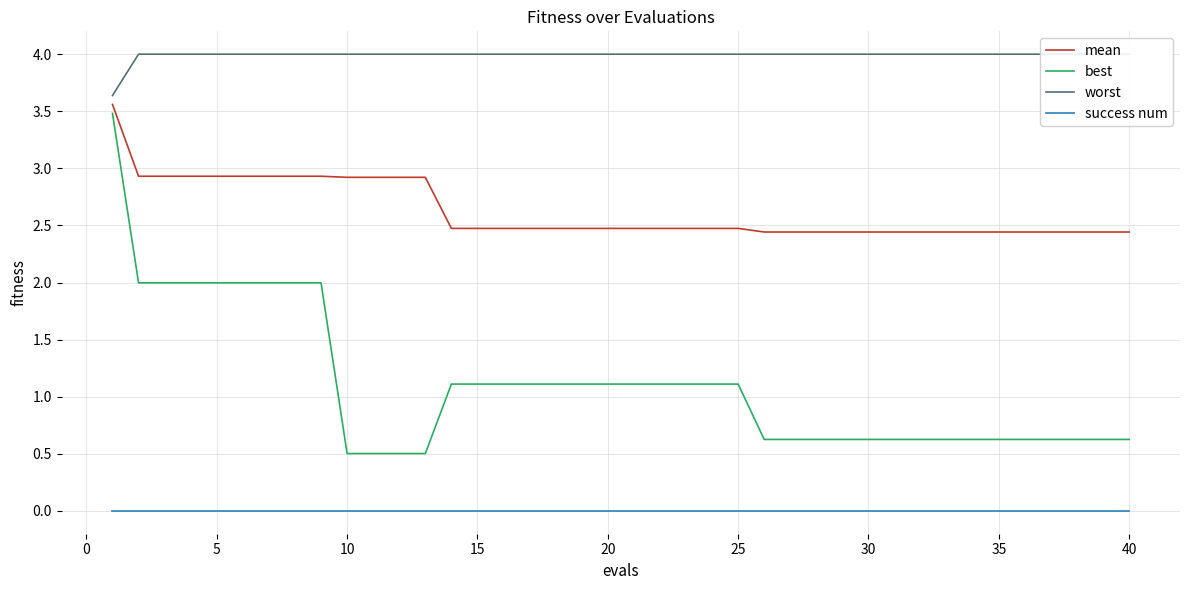

What is the minimum value for mean?

2.4